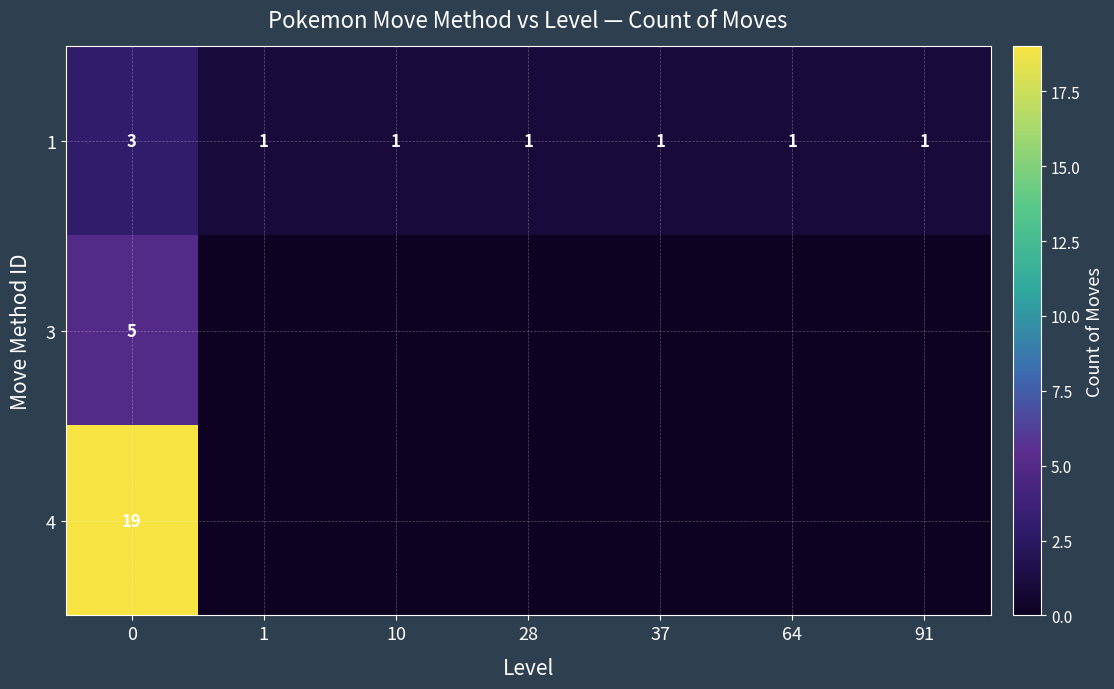

The 1 series shows 1 at 91. True or false?

True